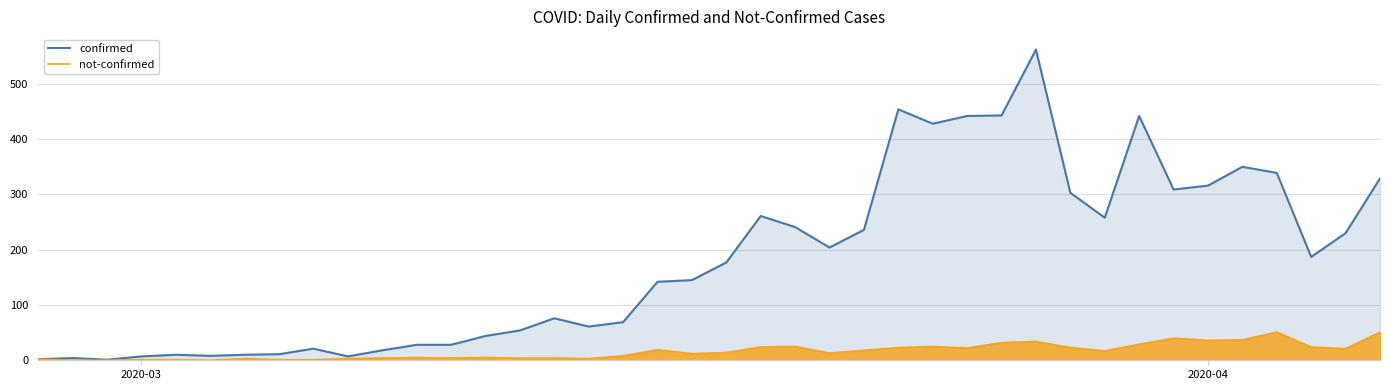

What are all the series names shown in the legend?

confirmed, not-confirmed